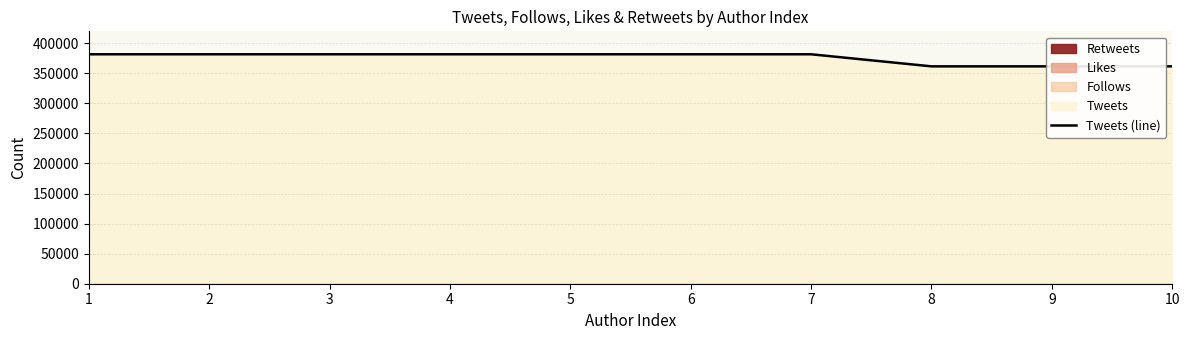

What is the value of the 8th point from the left?

361516